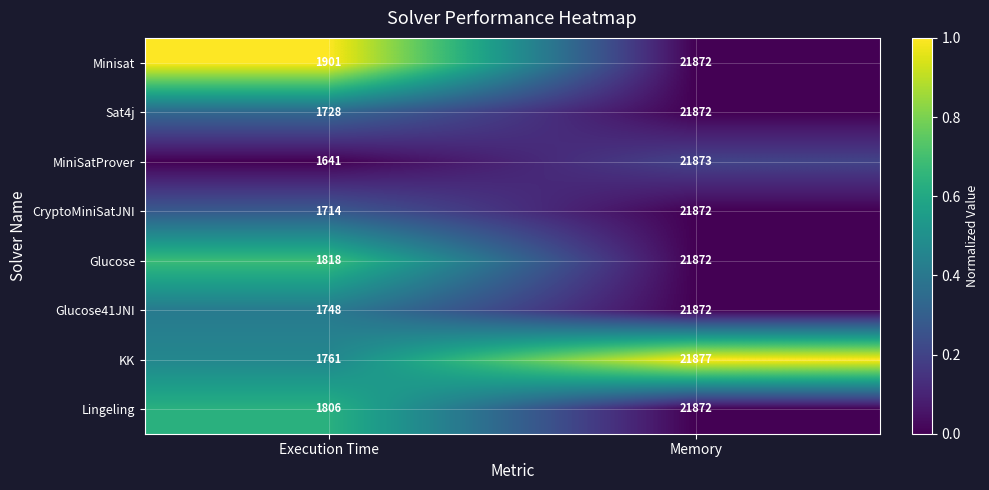

Which category has the highest value across all series?

Memory